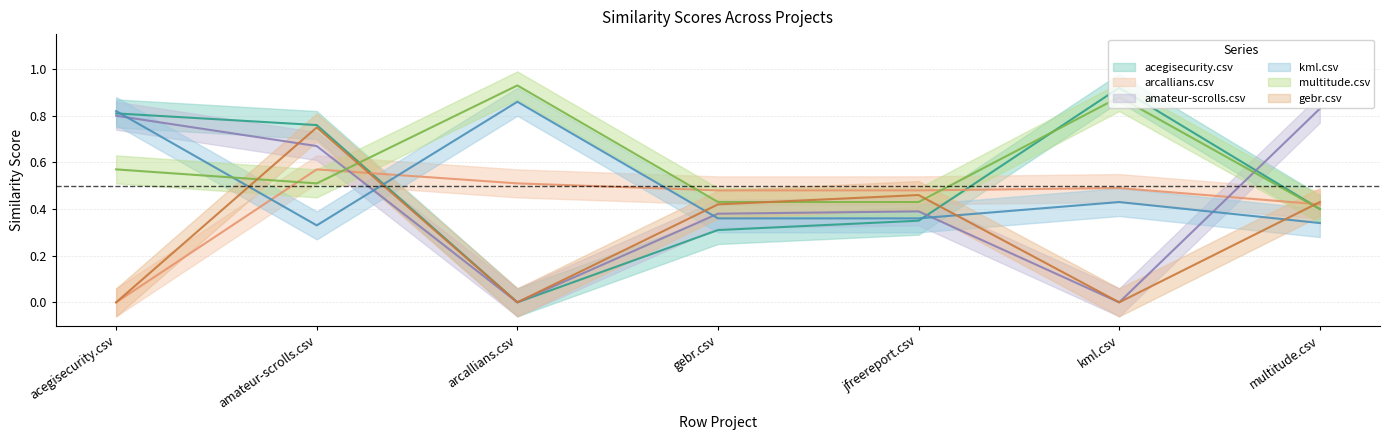

What is the difference between the second highest and minimum values in the gebr.csv series?

0.5